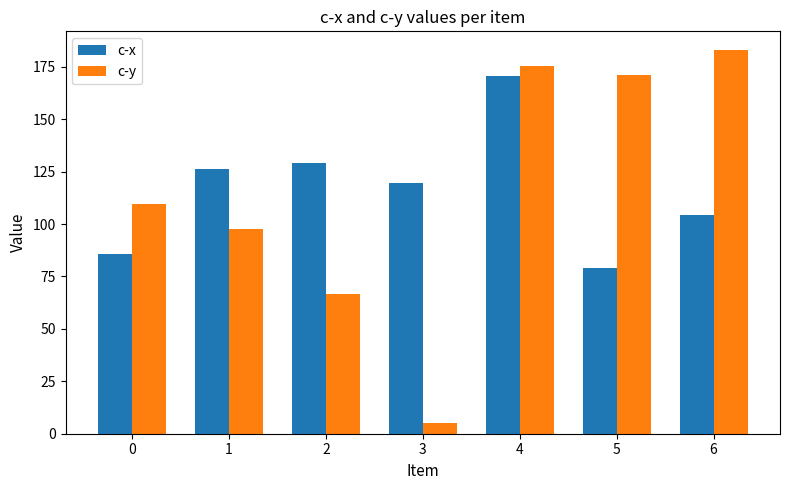

List the series in order of their peak value, lowest first.

c-x, c-y